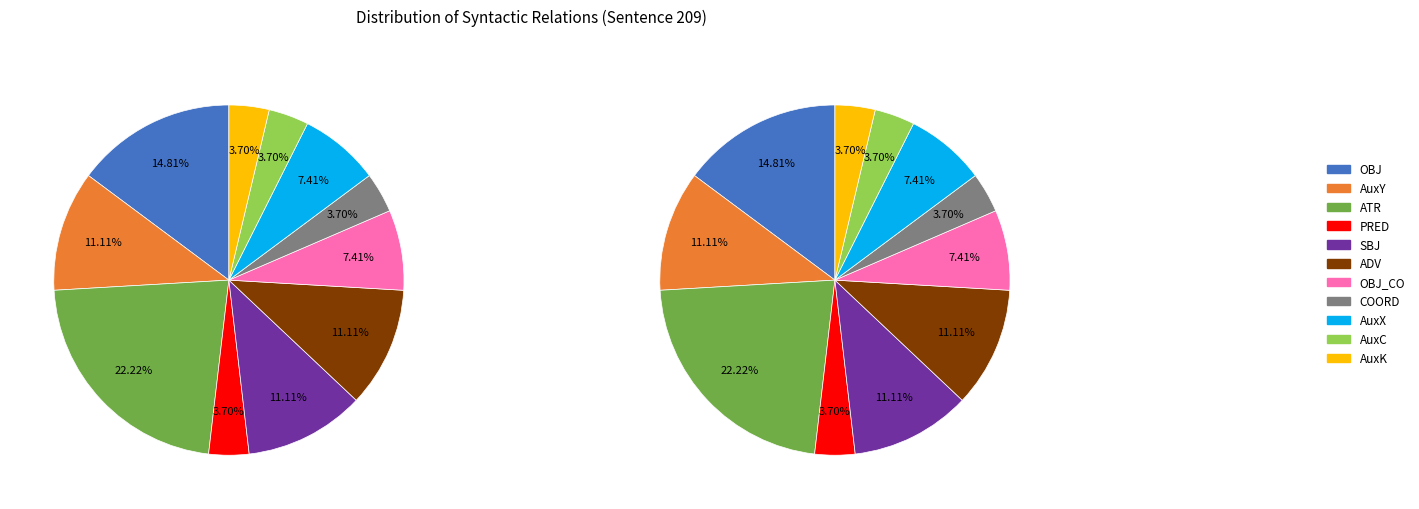

Which slice is the smallest?

PRED